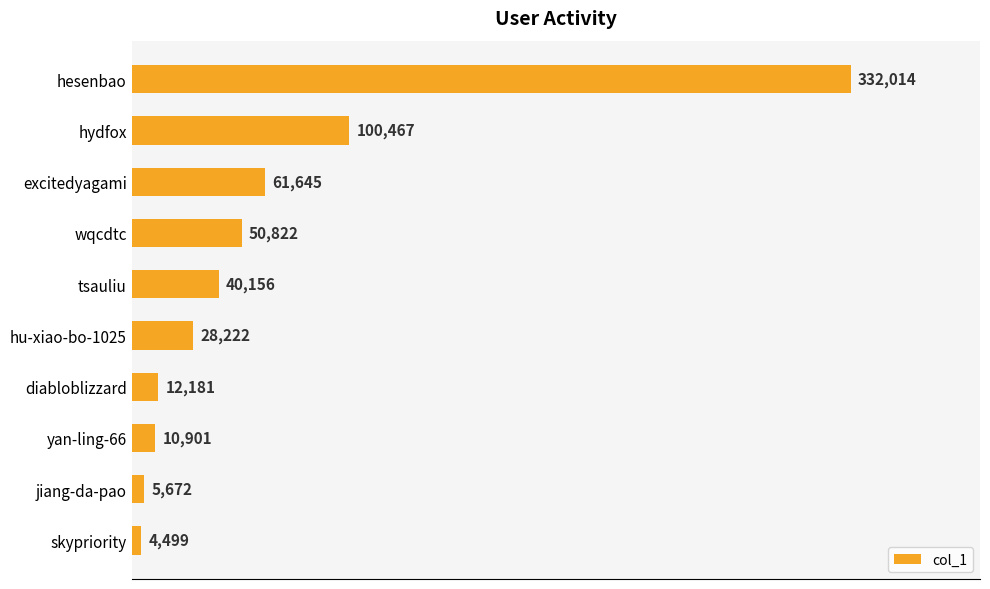

The value at yan-ling-66 is 10901. True or false?

True